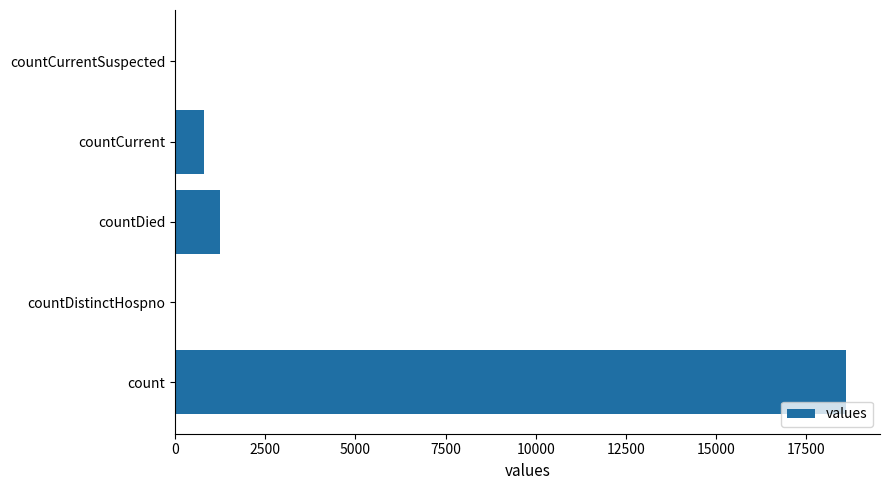

Where is the data nearest to the value 9307?

countDied